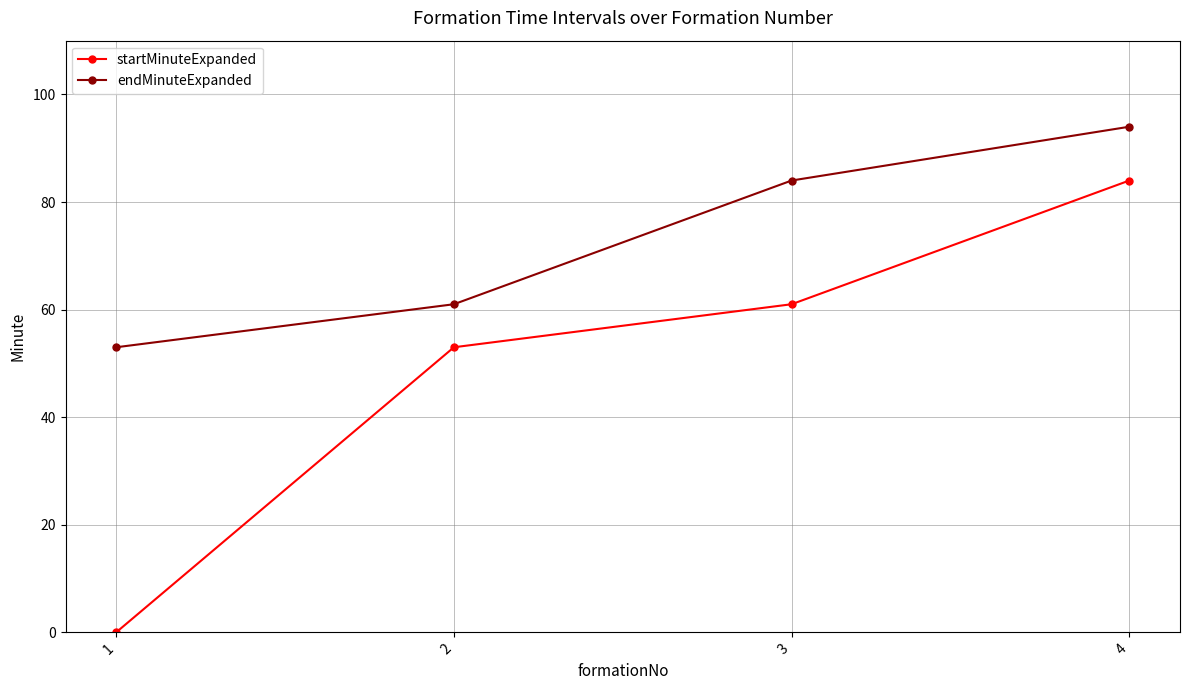

True or false: endMinuteExpanded and startMinuteExpanded cross at least once.

False